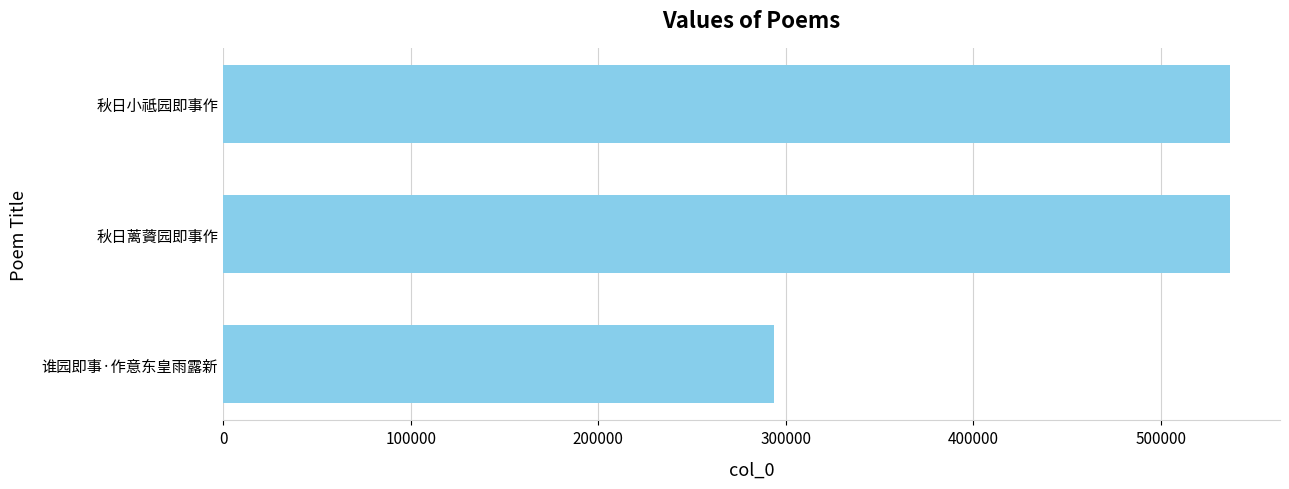

What is the maximum value shown in the chart?

536589